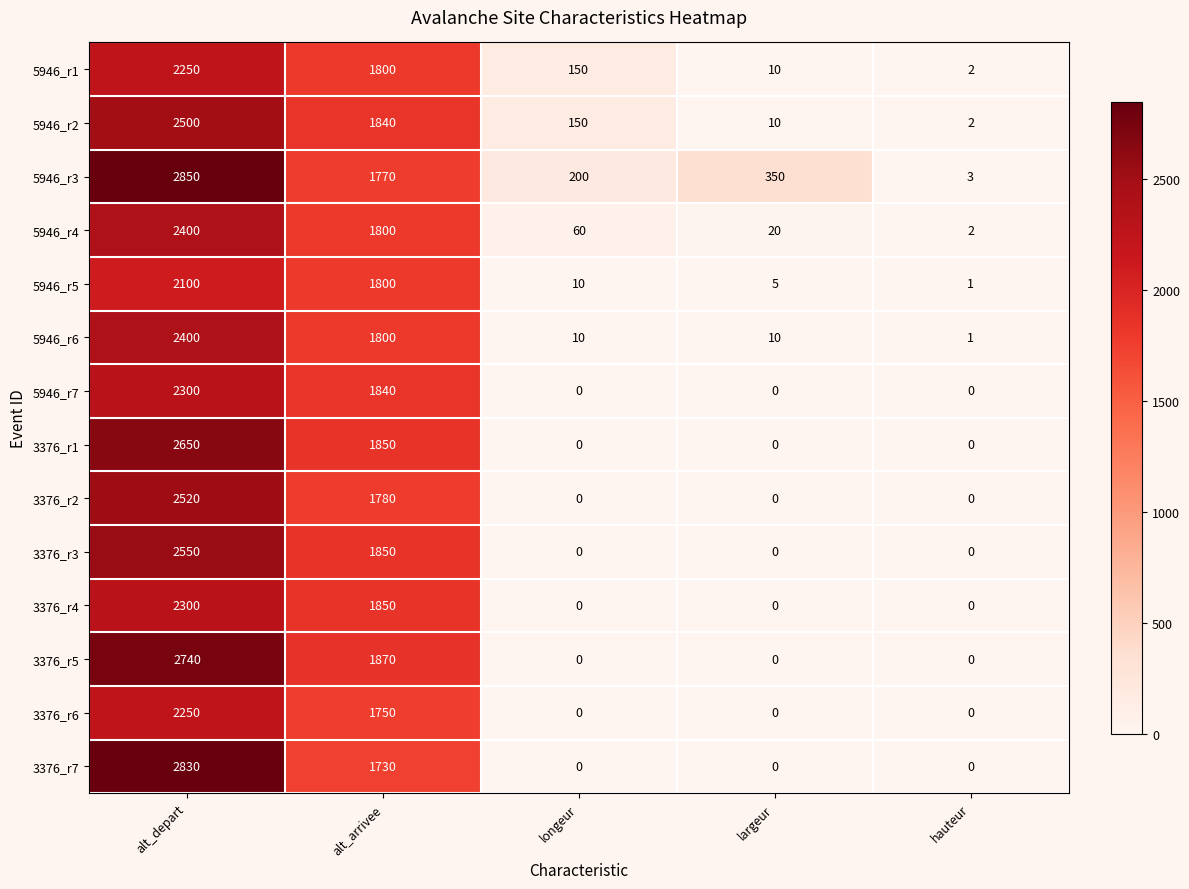

Which series has the largest total across all categories?

5946_r3